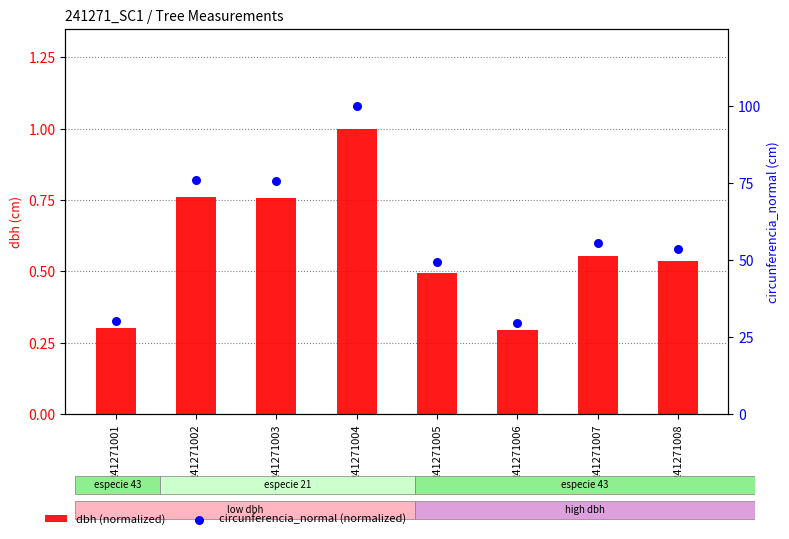

Which series reaches the maximum Y coordinate?

circunferencia_normal (normalized)